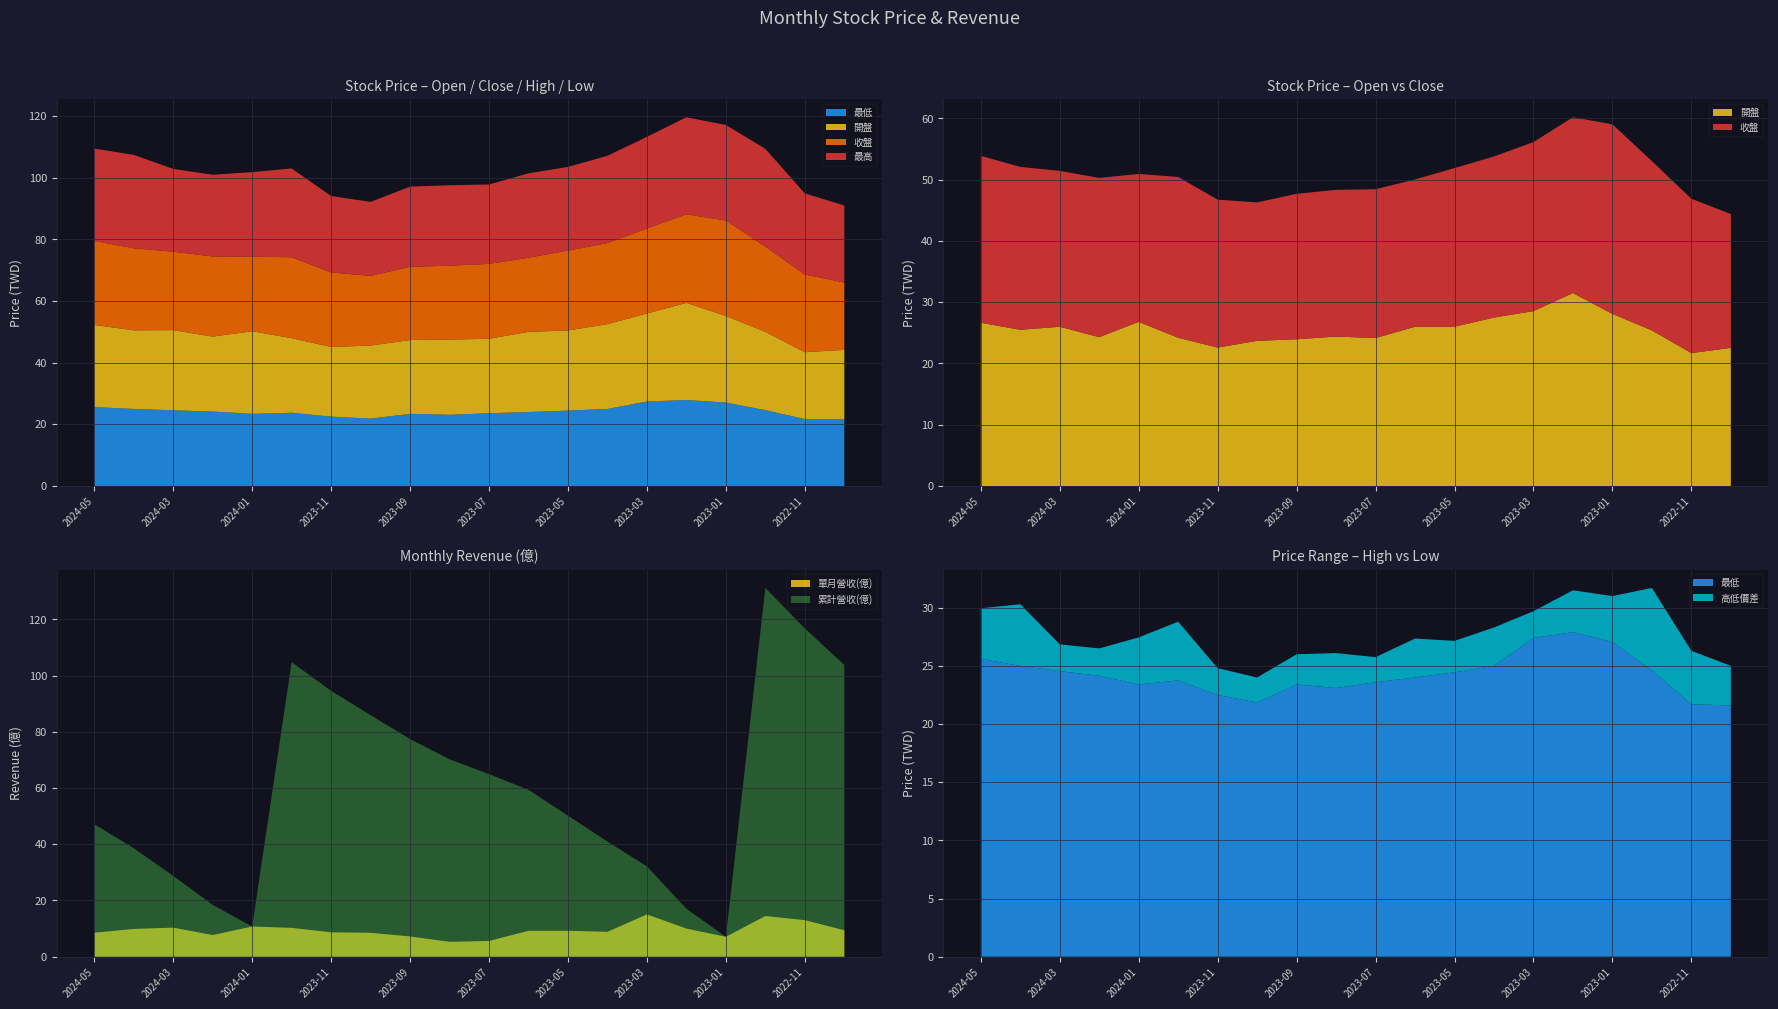

Reading right to left, transcribe all the data shown in this chart.

開盤: 22.6	21.7	25.4	28.1	31.5	28.6	27.5	26.0	26.0	24.1	24.4	23.9	23.7	22.6	24.2	26.8	24.3	26.0	25.5	26.6
收盤: 21.9	25.2	27.6	30.9	28.7	27.6	26.3	25.9	24.1	24.3	23.9	23.8	22.6	24.1	26.2	24.1	26.0	25.4	26.6	27.2
最高: 25.0	26.3	31.7	31.0	31.5	29.7	28.3	27.1	27.4	25.8	26.1	26.0	24.0	24.8	28.8	27.4	26.5	26.9	30.3	29.9
最低: 21.6	21.7	24.6	27.1	27.9	27.4	25.0	24.4	24.0	23.6	23.1	23.4	21.9	22.5	23.8	23.4	24.1	24.6	25.0	25.6
單月營收(億): 9.4	13.0	14.5	7.1	10.0	15.0	8.8	9.2	9.2	5.6	5.3	7.2	8.5	8.7	10.2	10.7	7.7	10.3	9.9	8.5
累計營收(億): 103.8	116.8	131.2	7.1	17.1	32.1	41.0	50.2	59.4	65.0	70.2	77.4	85.9	94.6	104.8	10.7	18.4	28.7	38.6	47.1